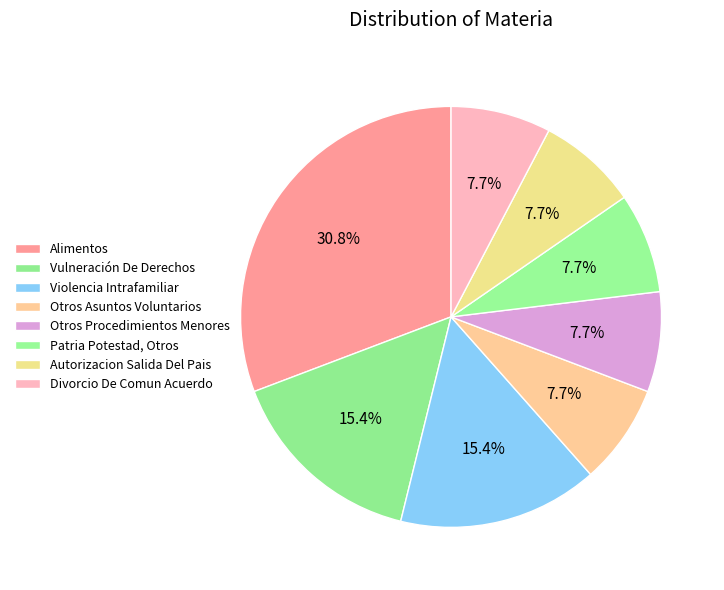

To the nearest percent, what is the combined percentage of Autorizacion Salida Del Pais and Otros Procedimientos Menores?

15%